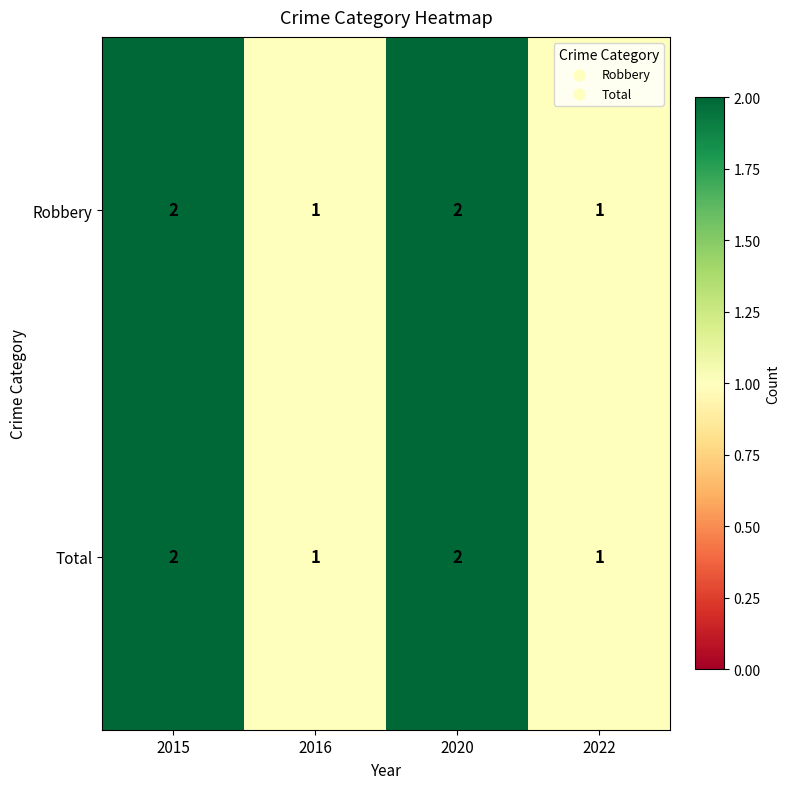

Count the number of categories in the chart.

4